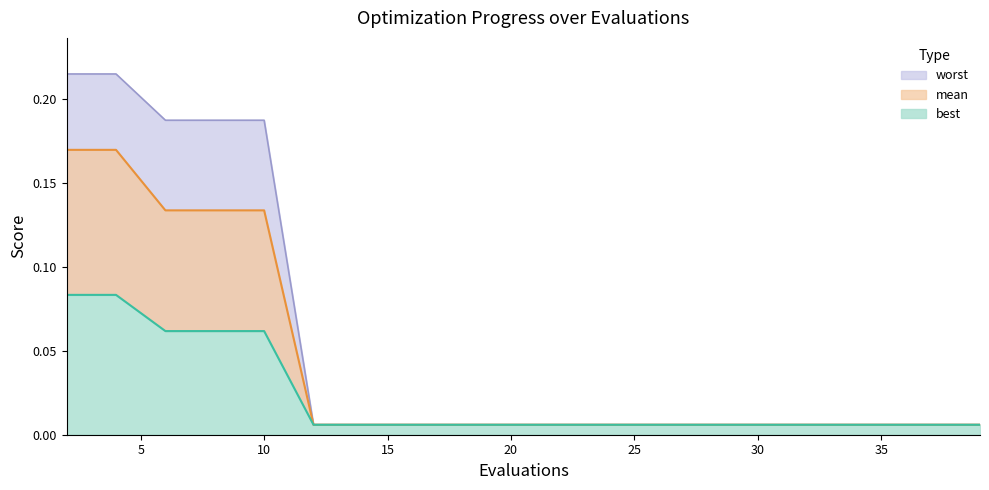

Reading left to right, extract all data points from this chart.

mean: 2=0.2	4=0.2	6=0.1	8=0.1	10=0.1	12=0.0	14=0.0	16=0.0	18=0.0	20=0.0	22=0.0	24=0.0	26=0.0	28=0.0	30=0.0	31=0.0	33=0.0	35=0.0	37=0.0	39=0.0
best: 2=0.1	4=0.1	6=0.1	8=0.1	10=0.1	12=0.0	14=0.0	16=0.0	18=0.0	20=0.0	22=0.0	24=0.0	26=0.0	28=0.0	30=0.0	31=0.0	33=0.0	35=0.0	37=0.0	39=0.0
worst: 2=0.2	4=0.2	6=0.2	8=0.2	10=0.2	12=0.0	14=0.0	16=0.0	18=0.0	20=0.0	22=0.0	24=0.0	26=0.0	28=0.0	30=0.0	31=0.0	33=0.0	35=0.0	37=0.0	39=0.0